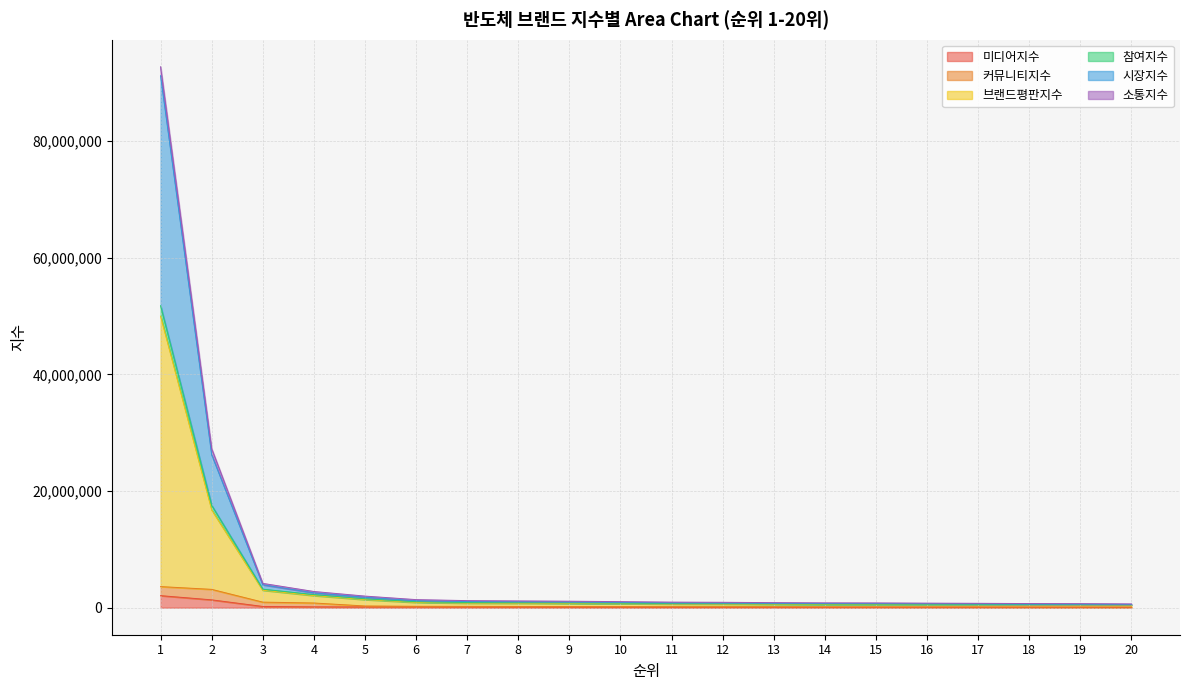

Between 5 and 3, which is larger?

3